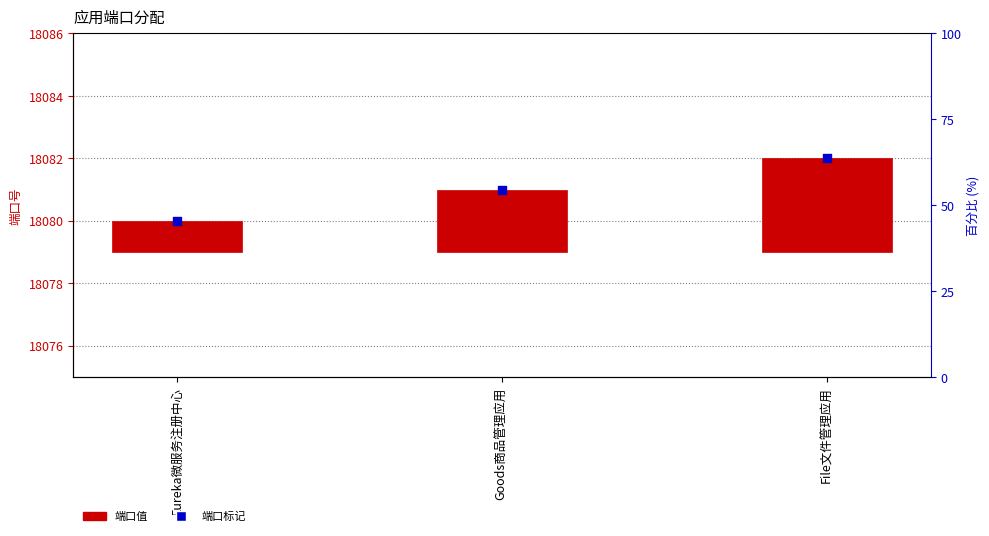

What are all the series names shown in the legend?

端口值, 端口标记